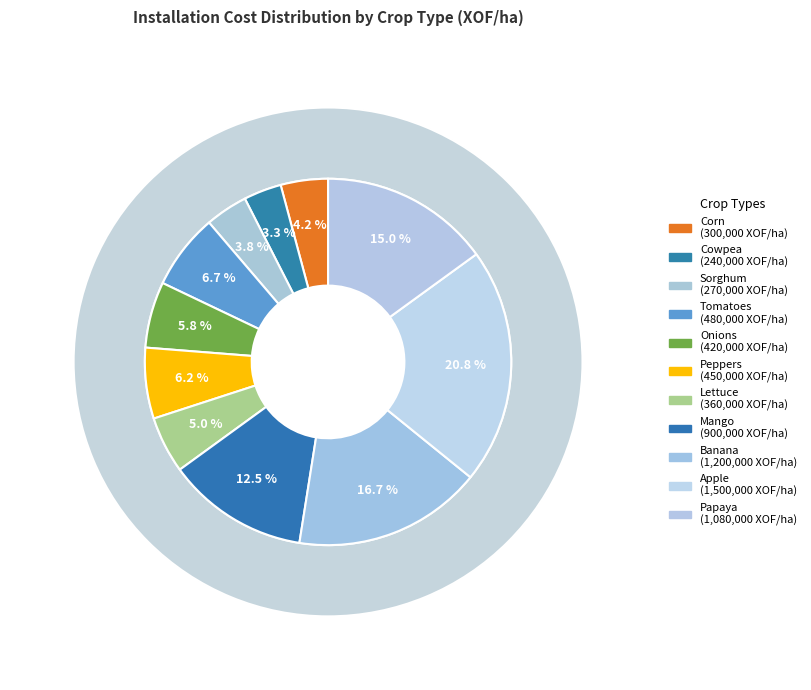

Is it true that Banana is 17% of the pie?

True